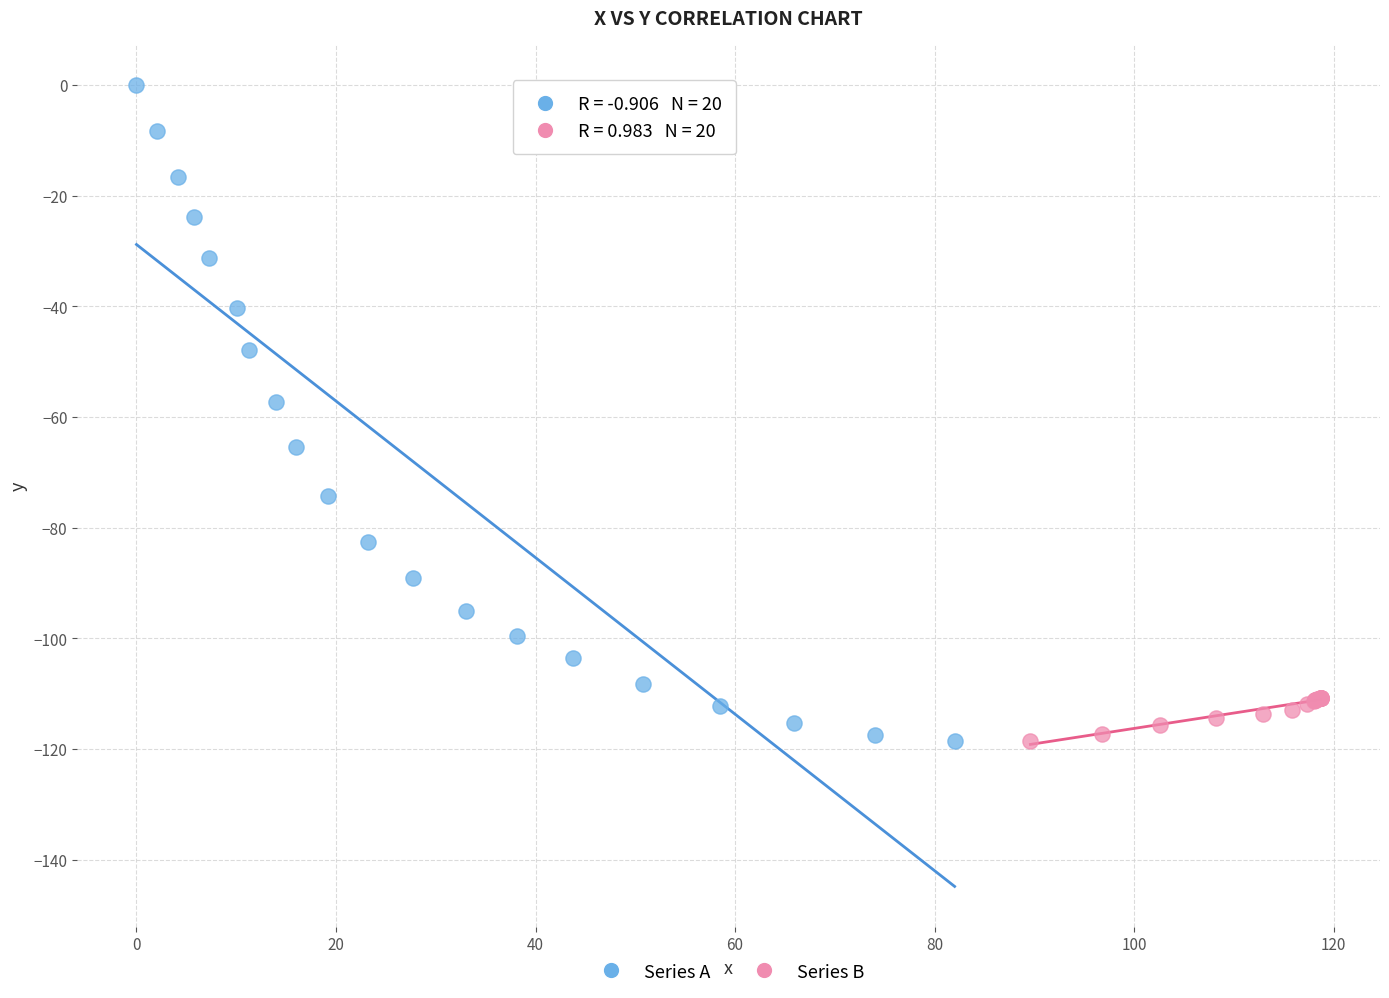

Which series has the widest spread of Y values?

Series A